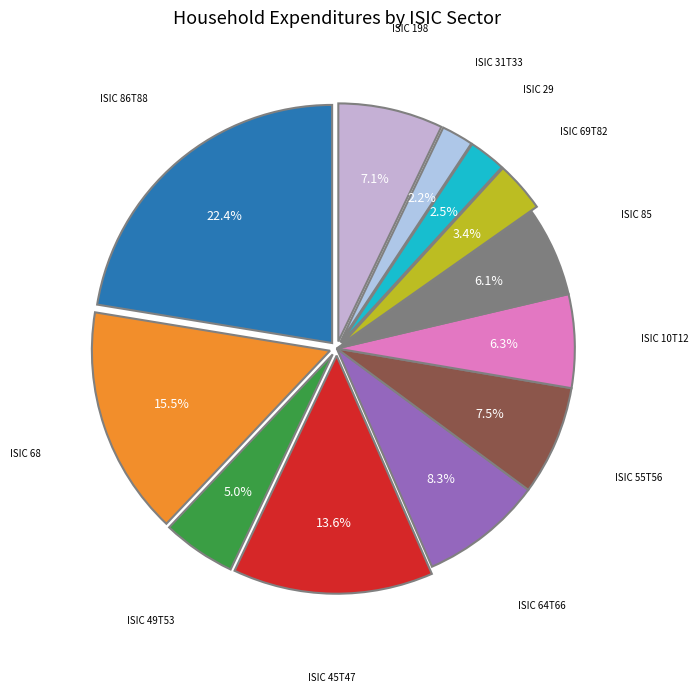

To the nearest percent, what portion does ISIC 45T47 represent?

14%